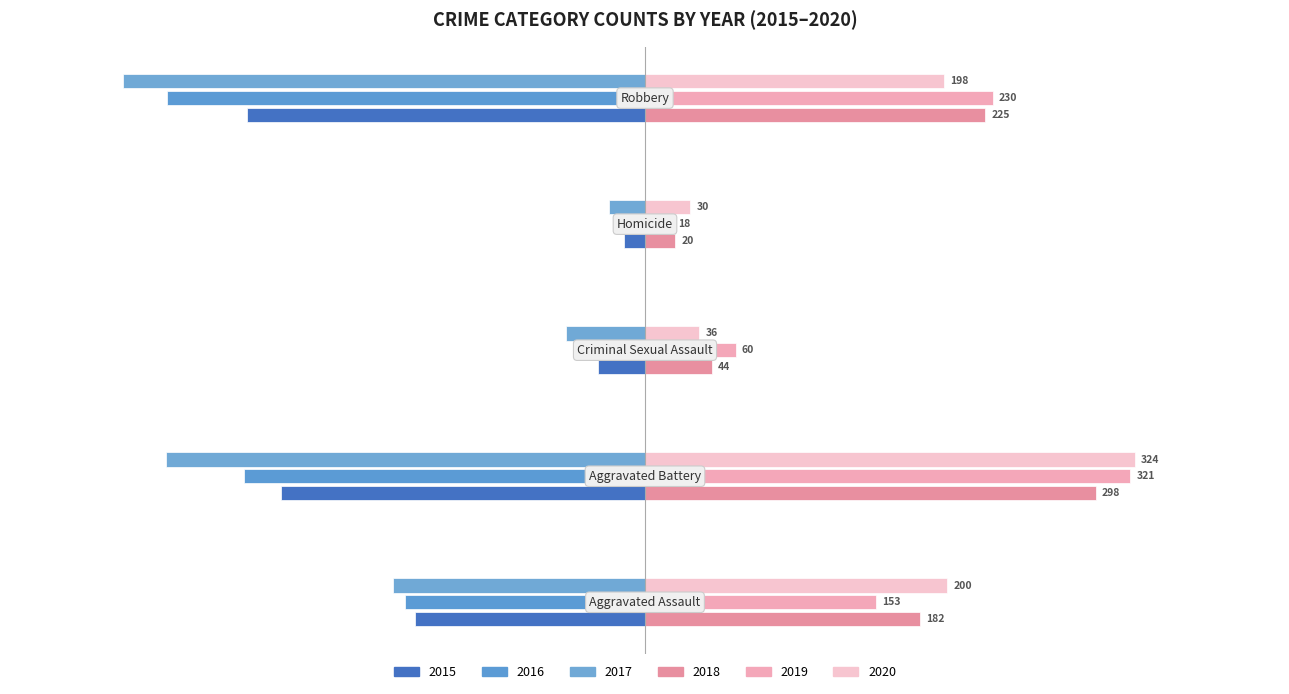

At how many categories does at least one series exceed 7?

5